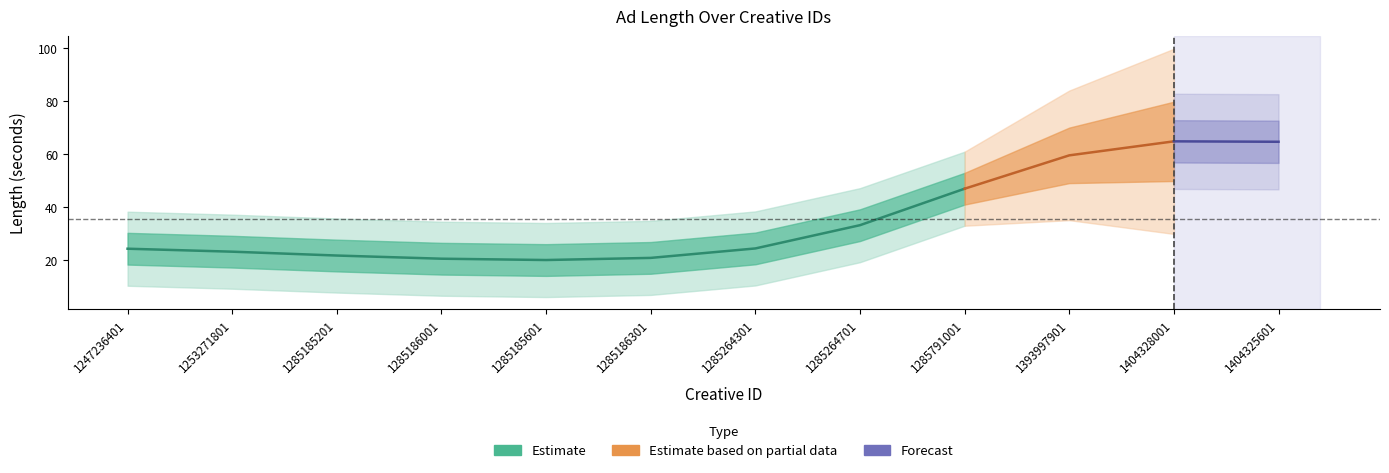

How many lines are shown in the chart?

1